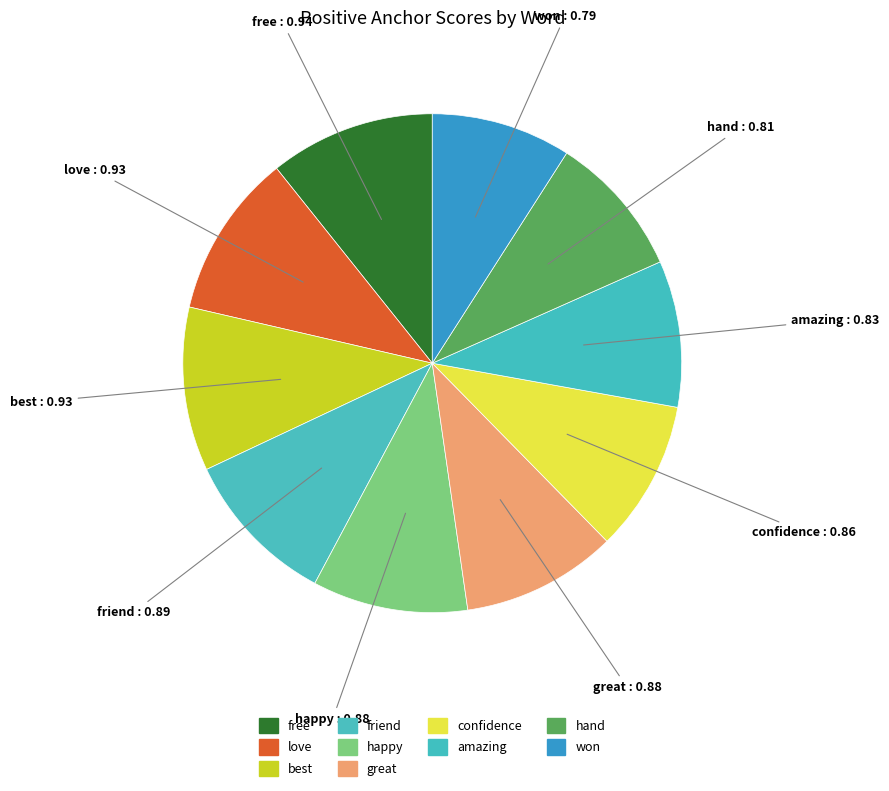

How many slices are in this pie chart?

10